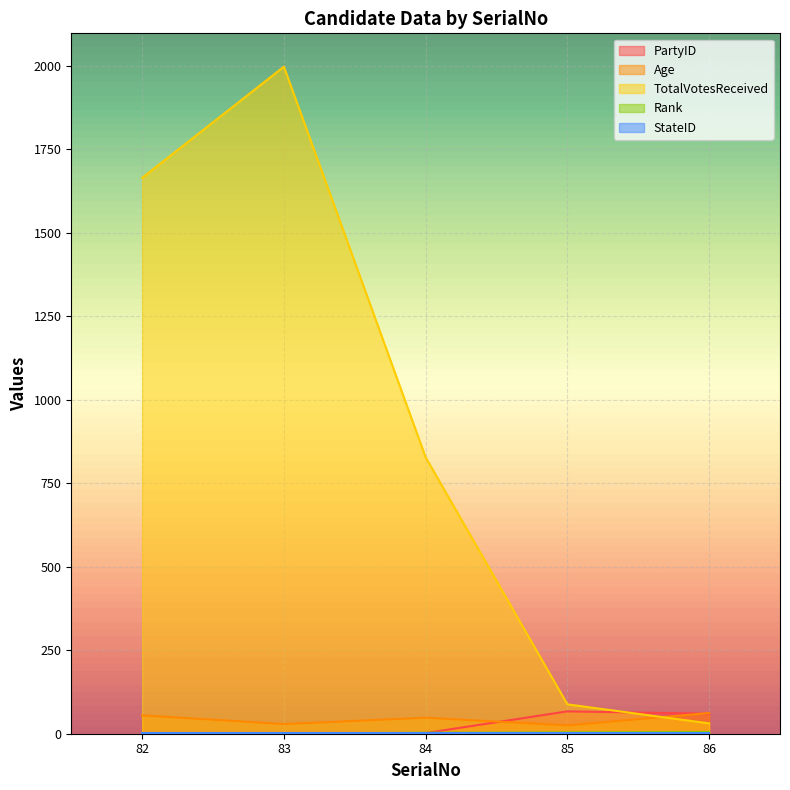

What is the sum of the TotalVotesReceived values at 85 and 83?

2086